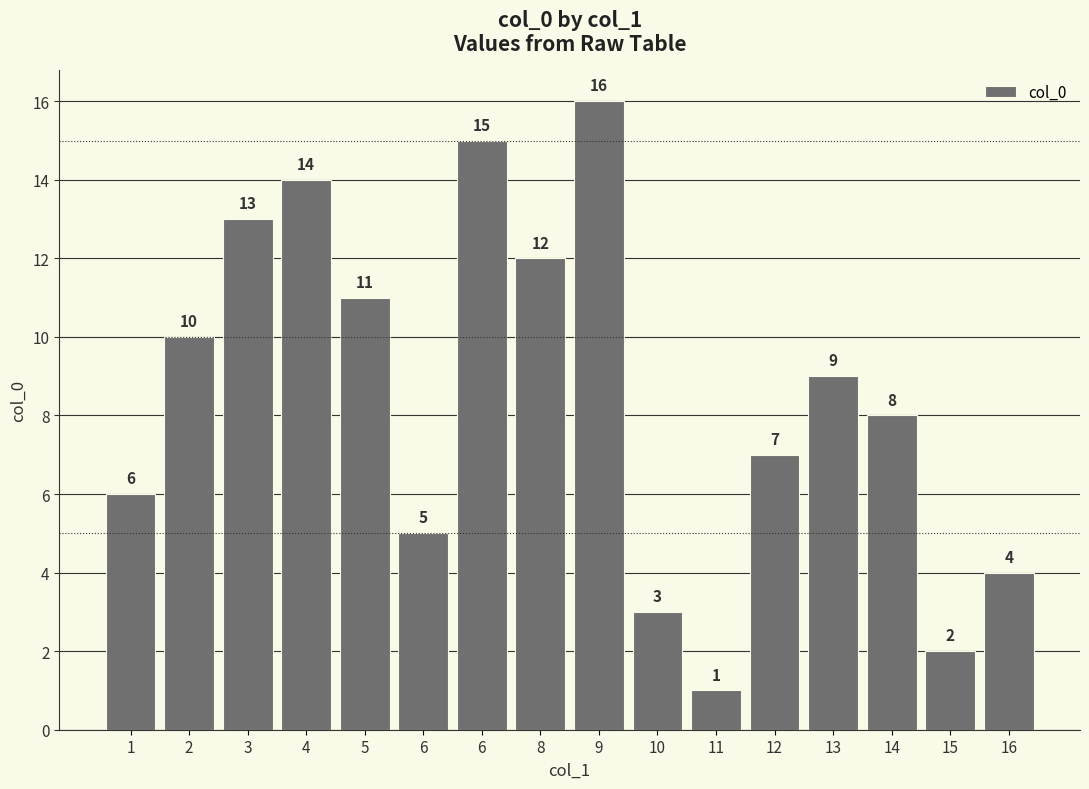

What is the change in value from 5 to 13?

-2